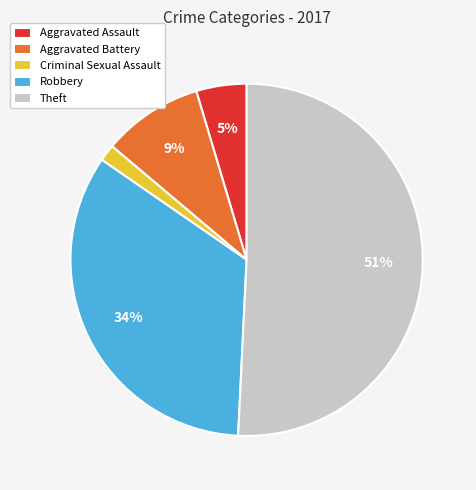

Between Criminal Sexual Assault and Aggravated Assault, which is larger?

Aggravated Assault